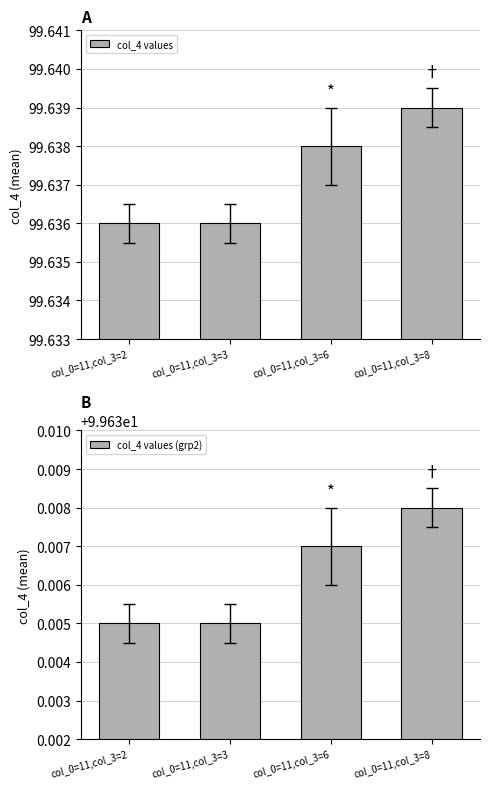

Rank the series by their maximum value, from lowest to highest.

col_4 values (grp2), col_4 values